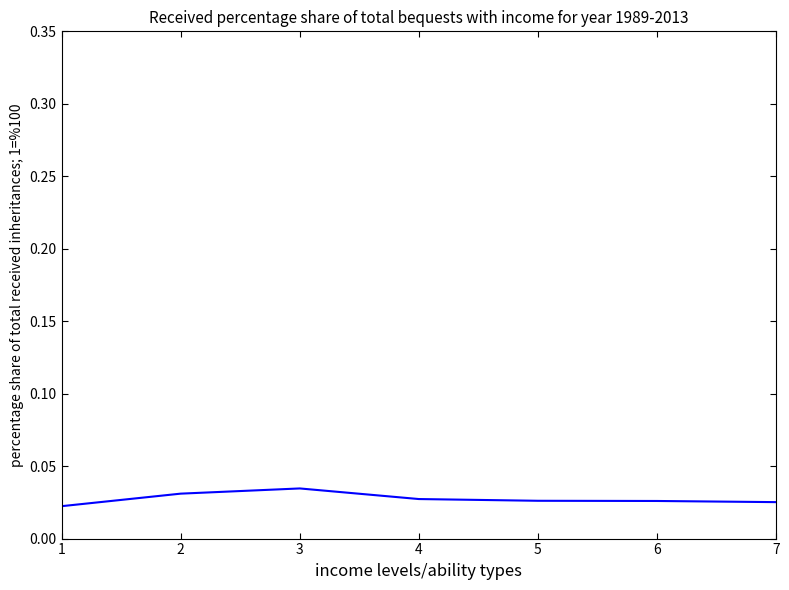

True or false: the data has more than 2 interior local peaks.

False